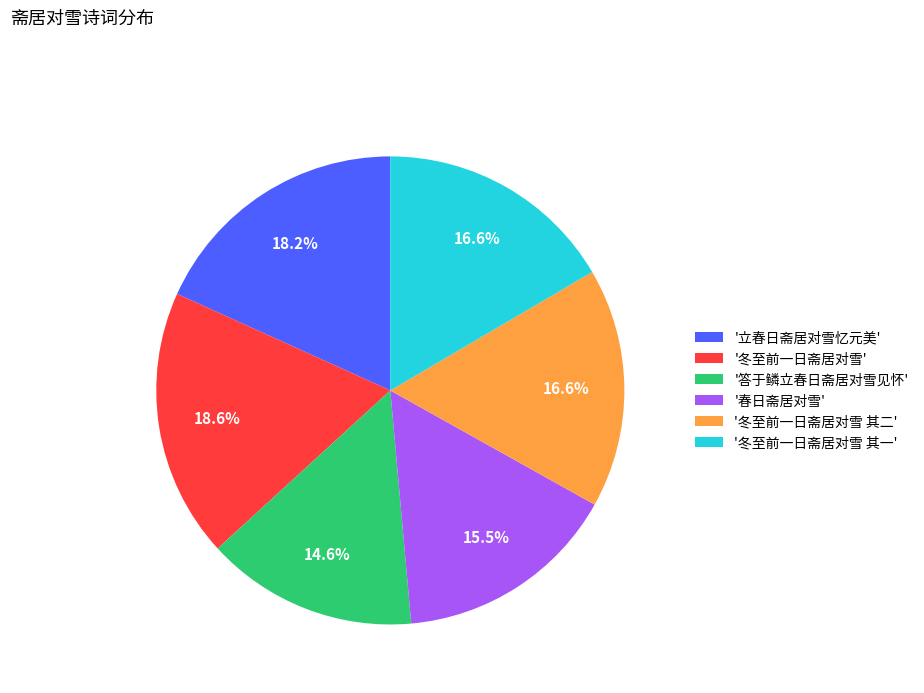

Which category has the smallest portion of the pie?

'答于鳞立春日斋居对雪见怀'